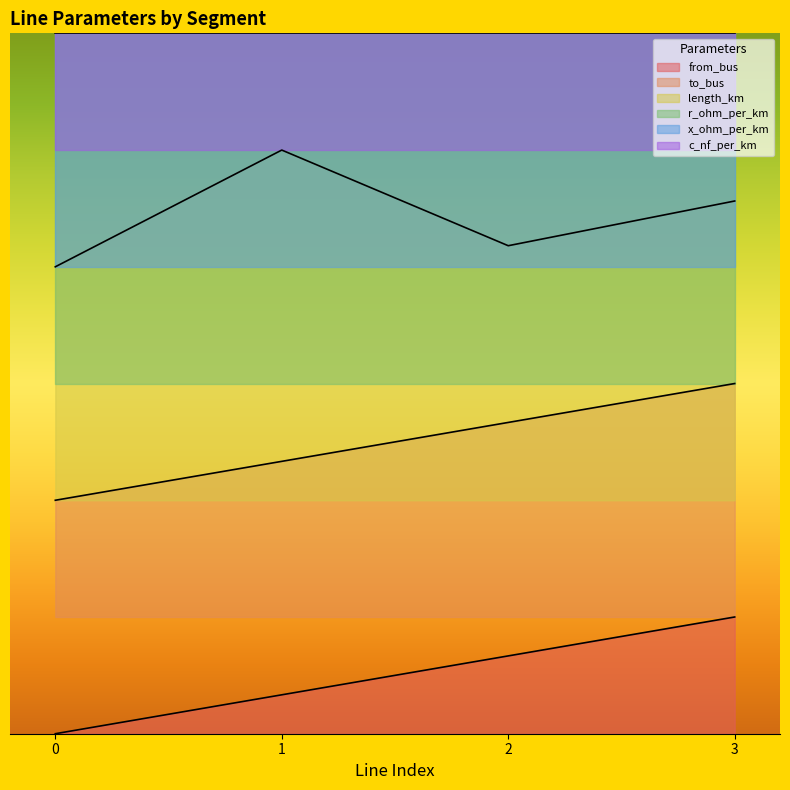

How many values in the from_bus series exceed 0?

3